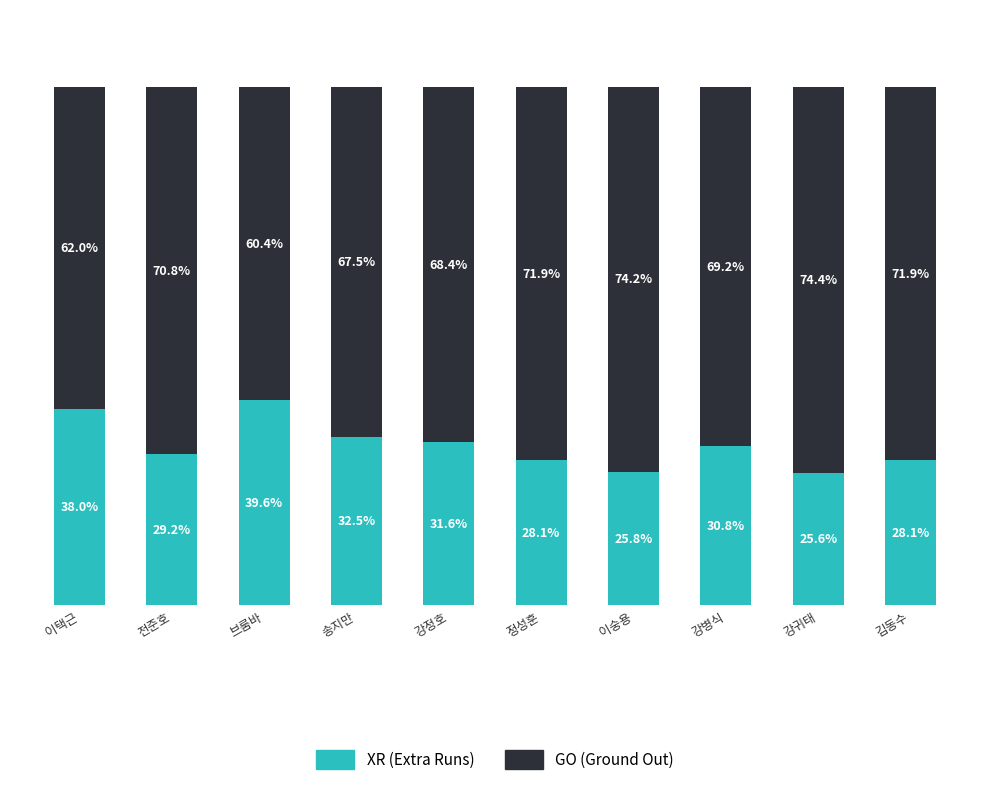

Does the chart contain stacked bars?

Yes